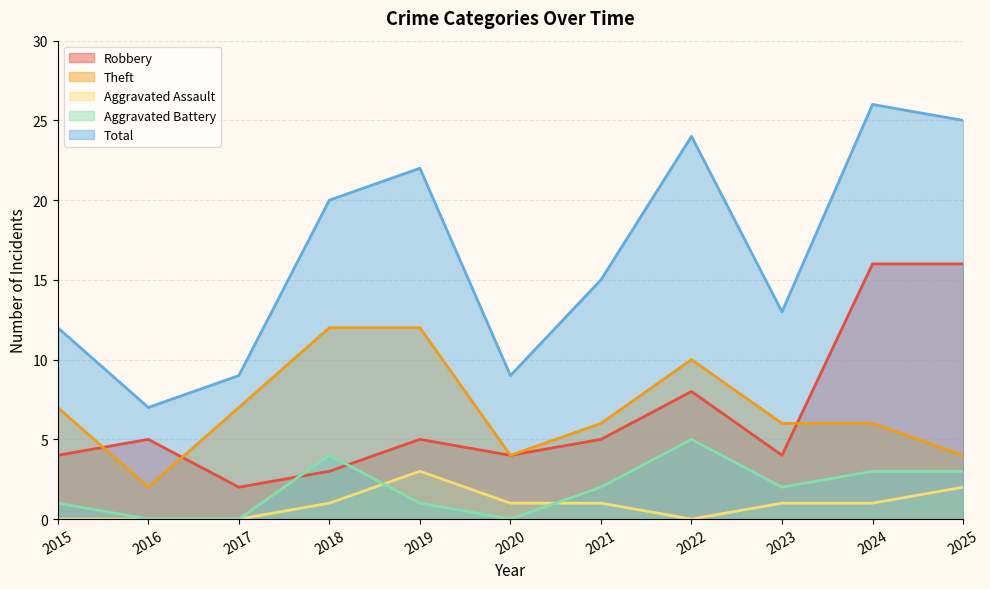

How many lines are shown in the chart?

5